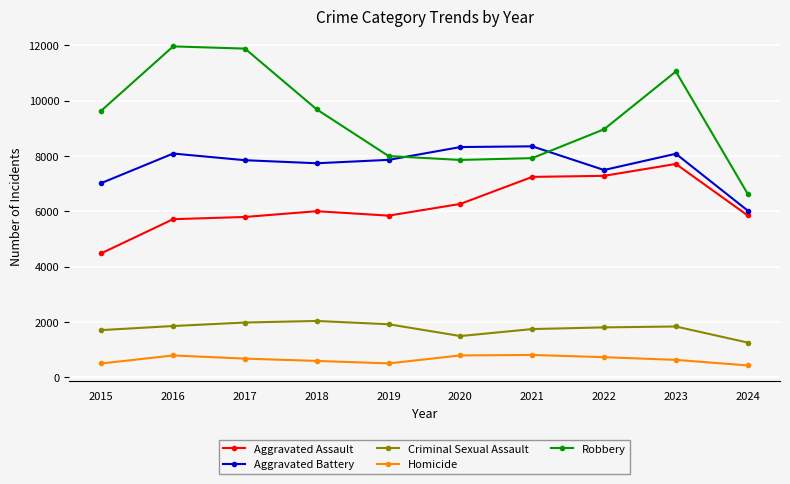

Is it true that Criminal Sexual Assault equals 1977 at 2017?

True